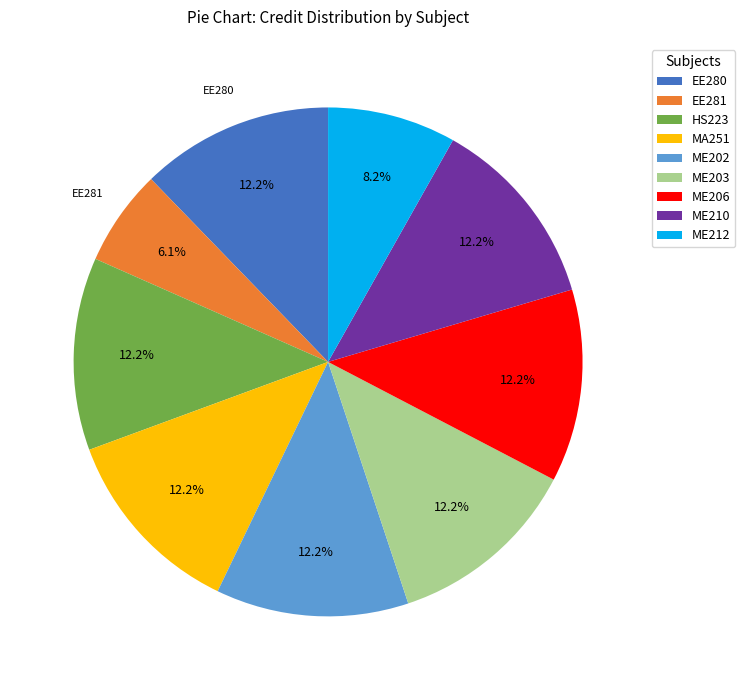

Does EE280 account for over 50% of the chart?

No